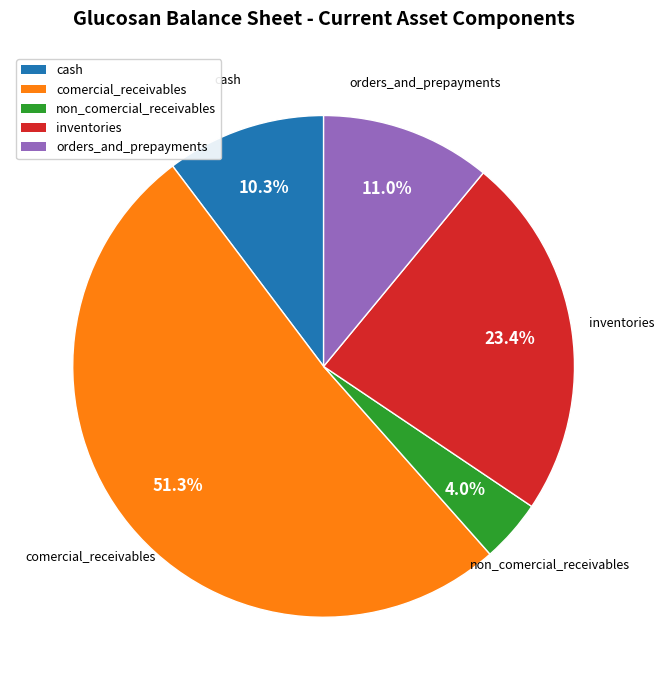

To the nearest percent, what is the difference between the orders_and_prepayments and comercial_receivables slice percentages?

40%